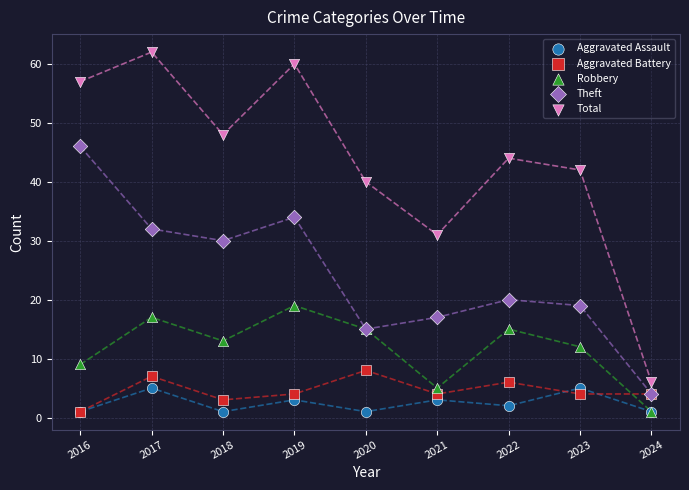

Which series has the widest spread of Y values?

Total